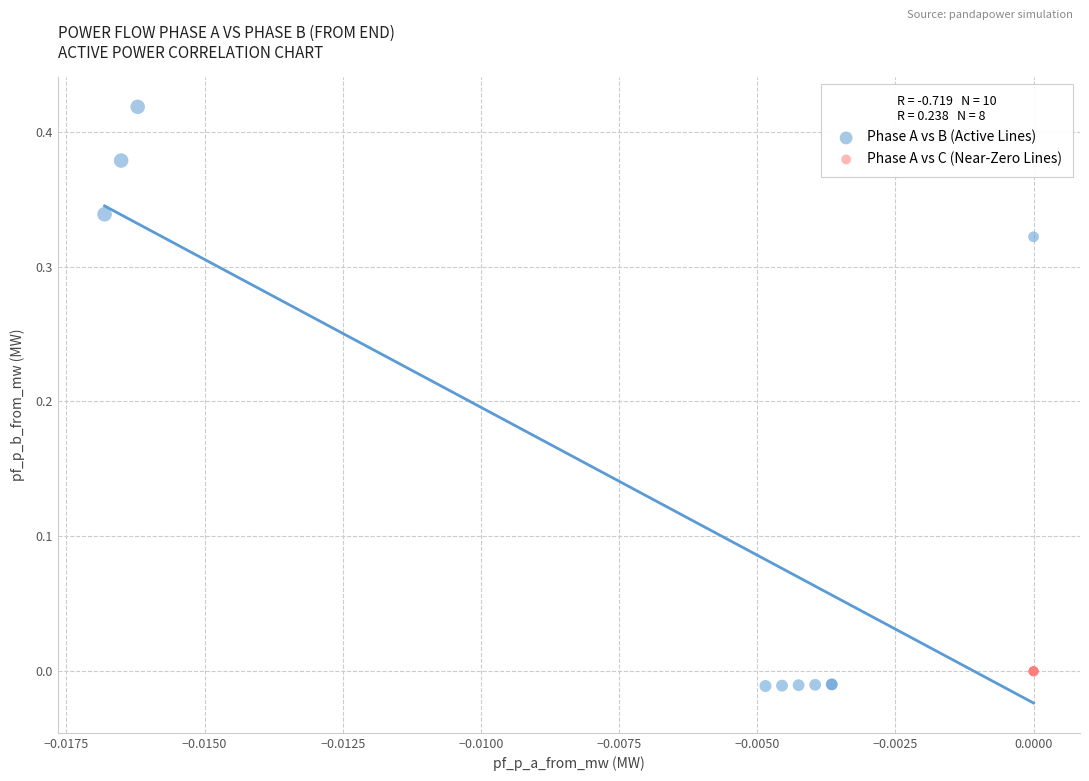

Which series contains the highest Y value?

Phase A vs B (Active Lines)